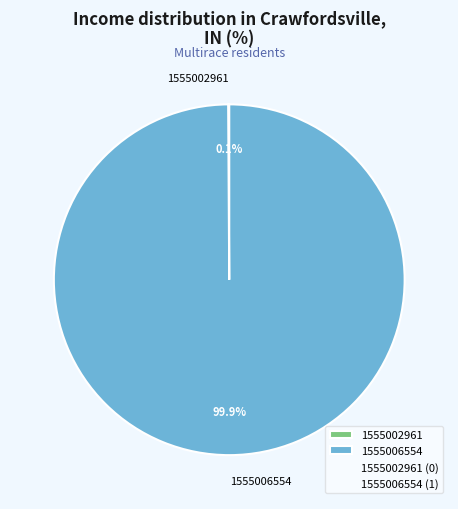

Is there a majority slice in this chart?

Yes